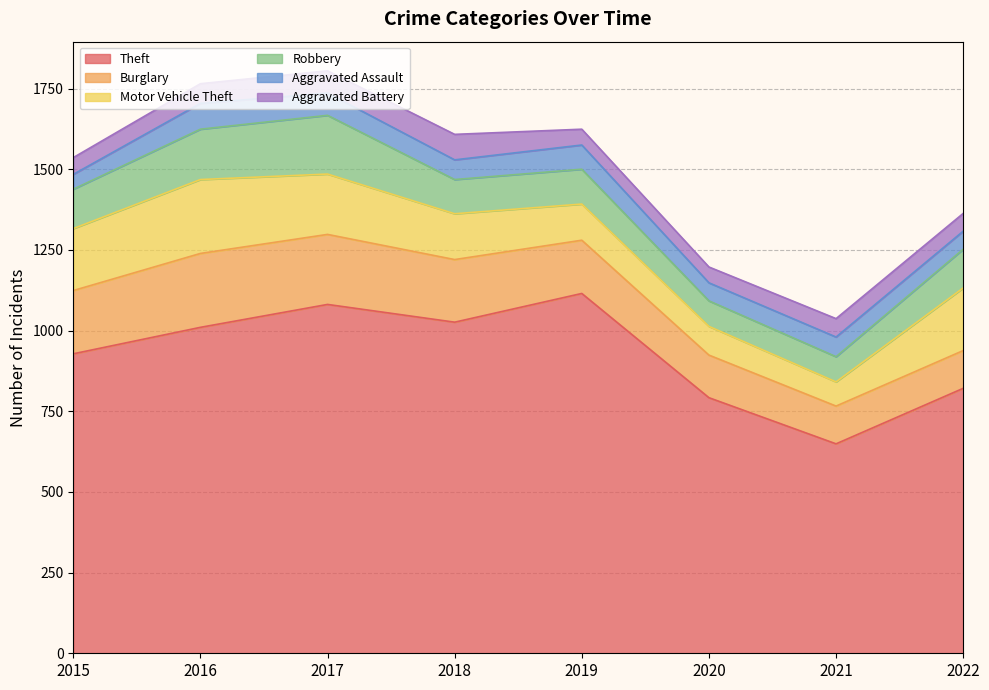

What value does the Aggravated Assault series have at 2015?

46